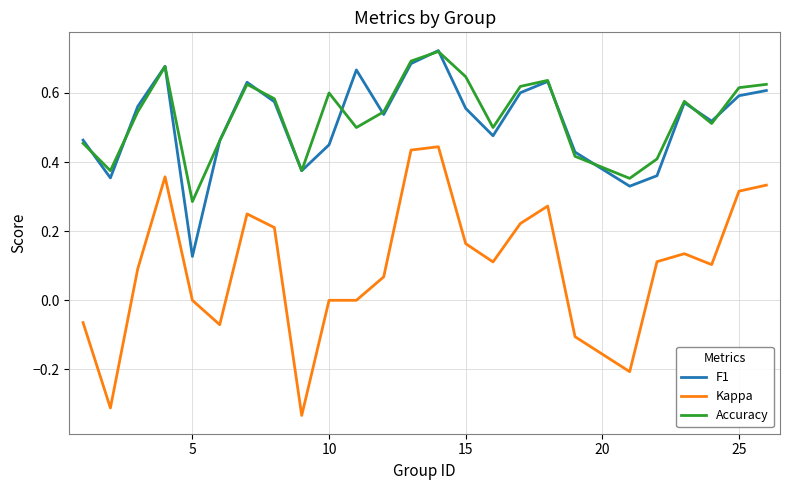

At how many categories does at least one series exceed 0?

25